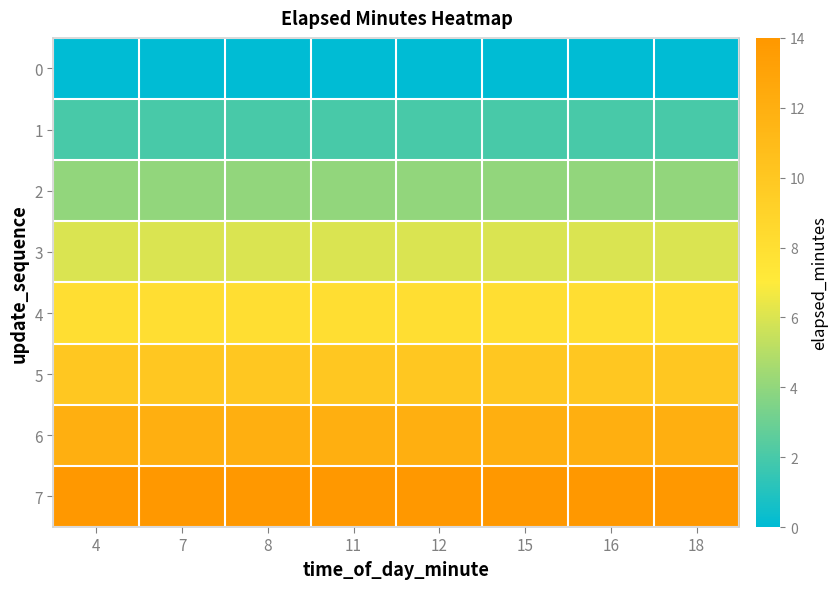

What is the spread (max minus min) of values at 18?

14